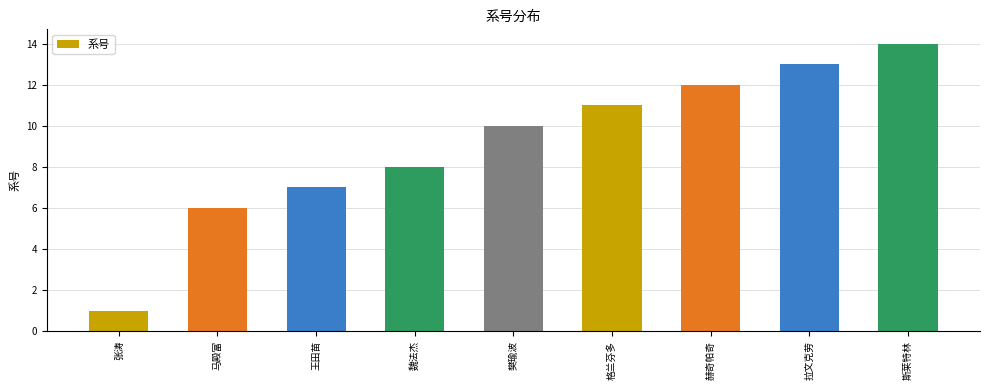

What is the label of the 5th bar from the left?

樊瑜波